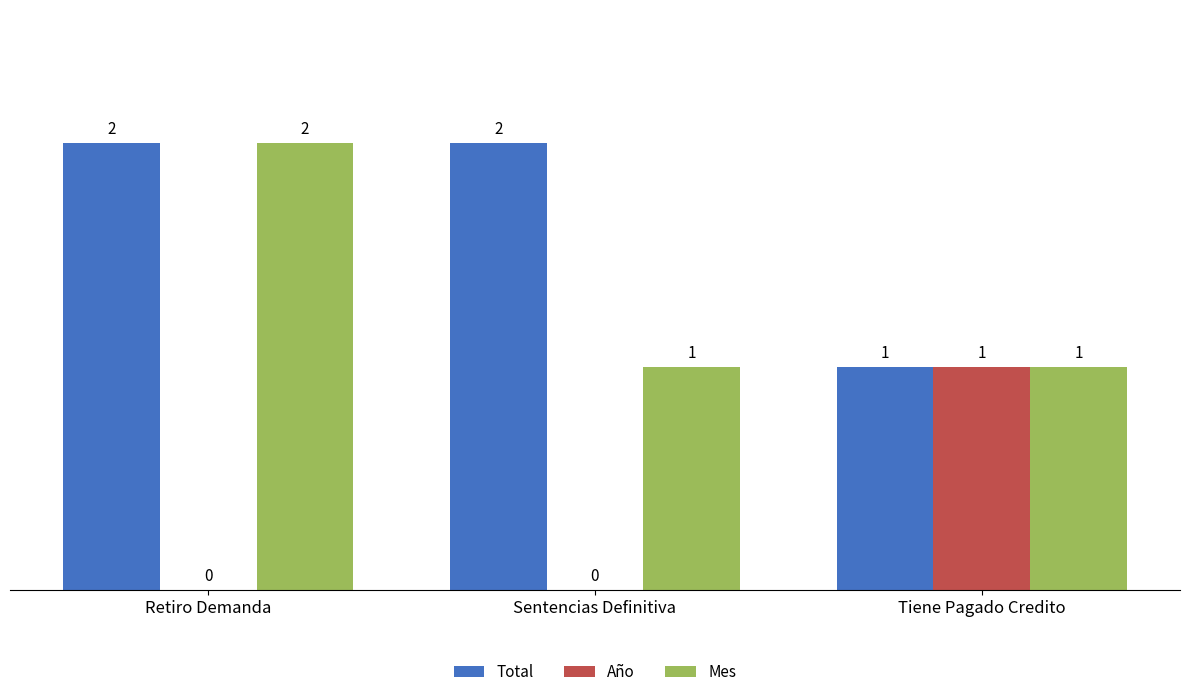

What is the sum of the Total values at Retiro Demanda and Tiene Pagado Credito?

3